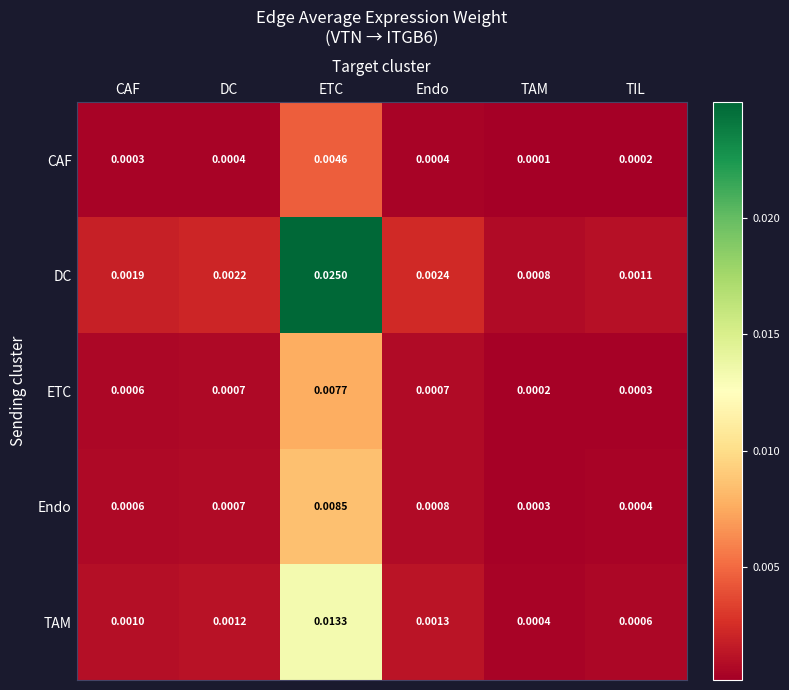

At TIL, list the series in order from smallest to largest.

CAF, ETC, Endo, TAM, DC